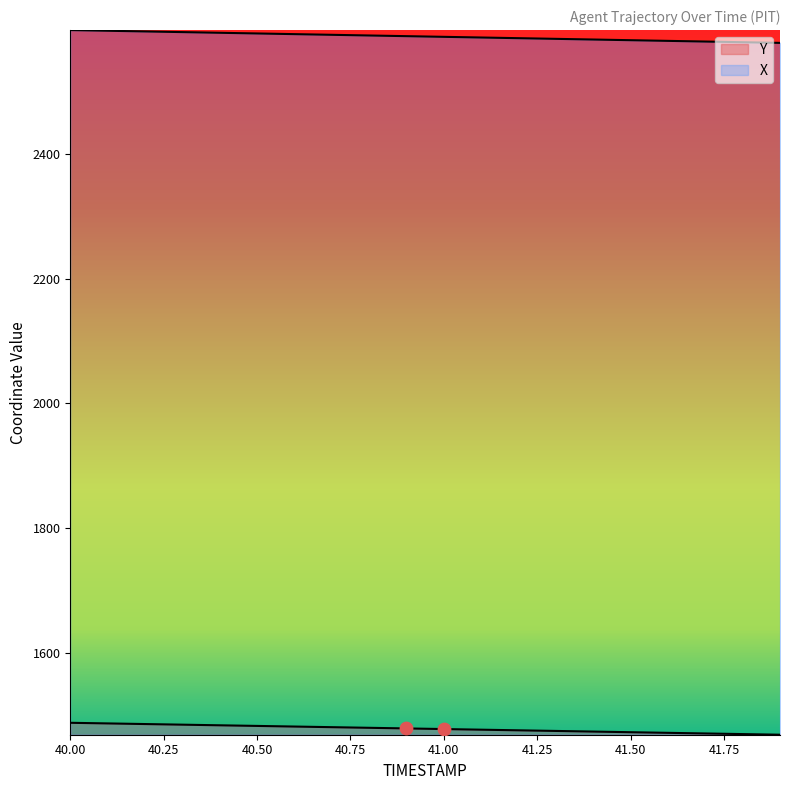

Which series has the largest Y range (max minus min)?

X